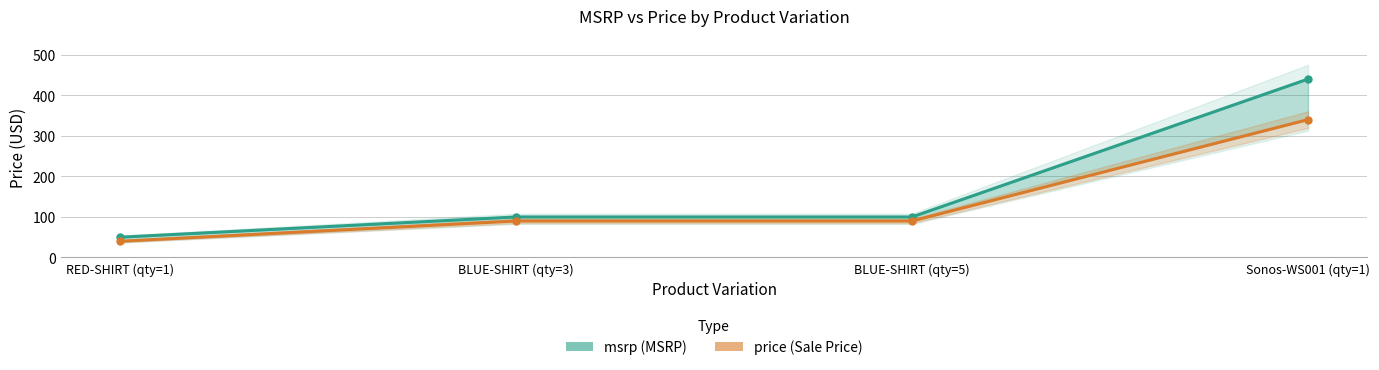

How many categories are shown in the chart?

4